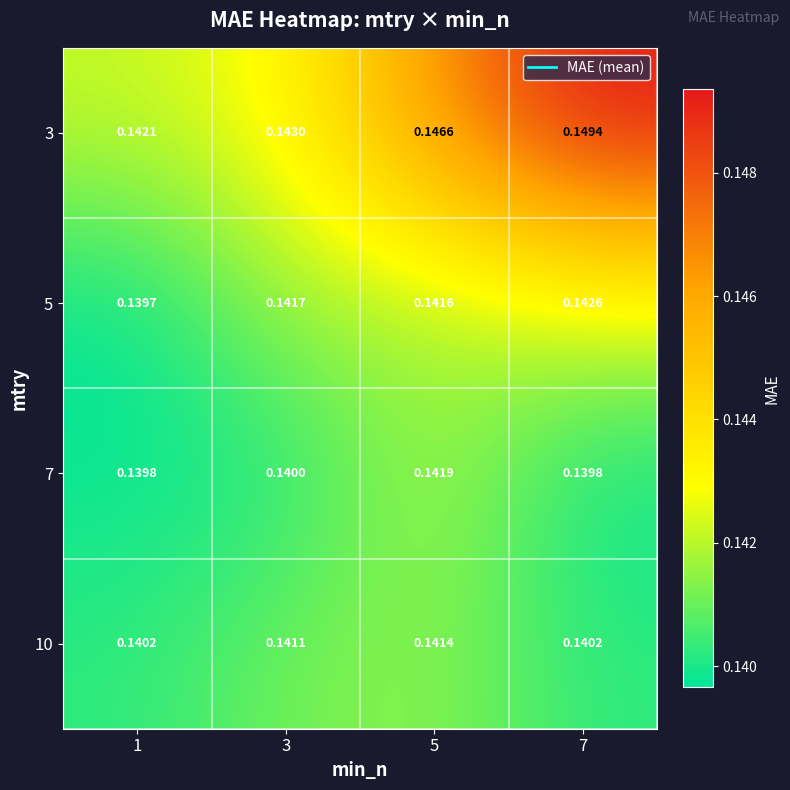

Is the value of 10 at 1 greater than the value of 3 at 1?

No